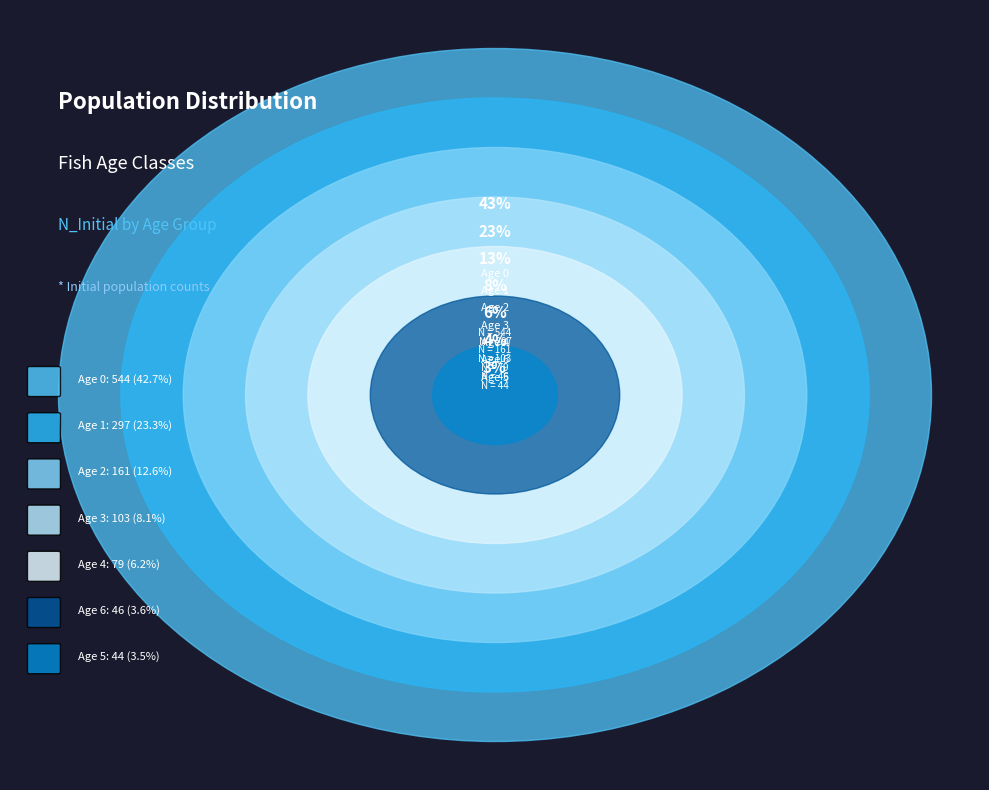

Is it true that Age 5 is 33% of the pie?

False